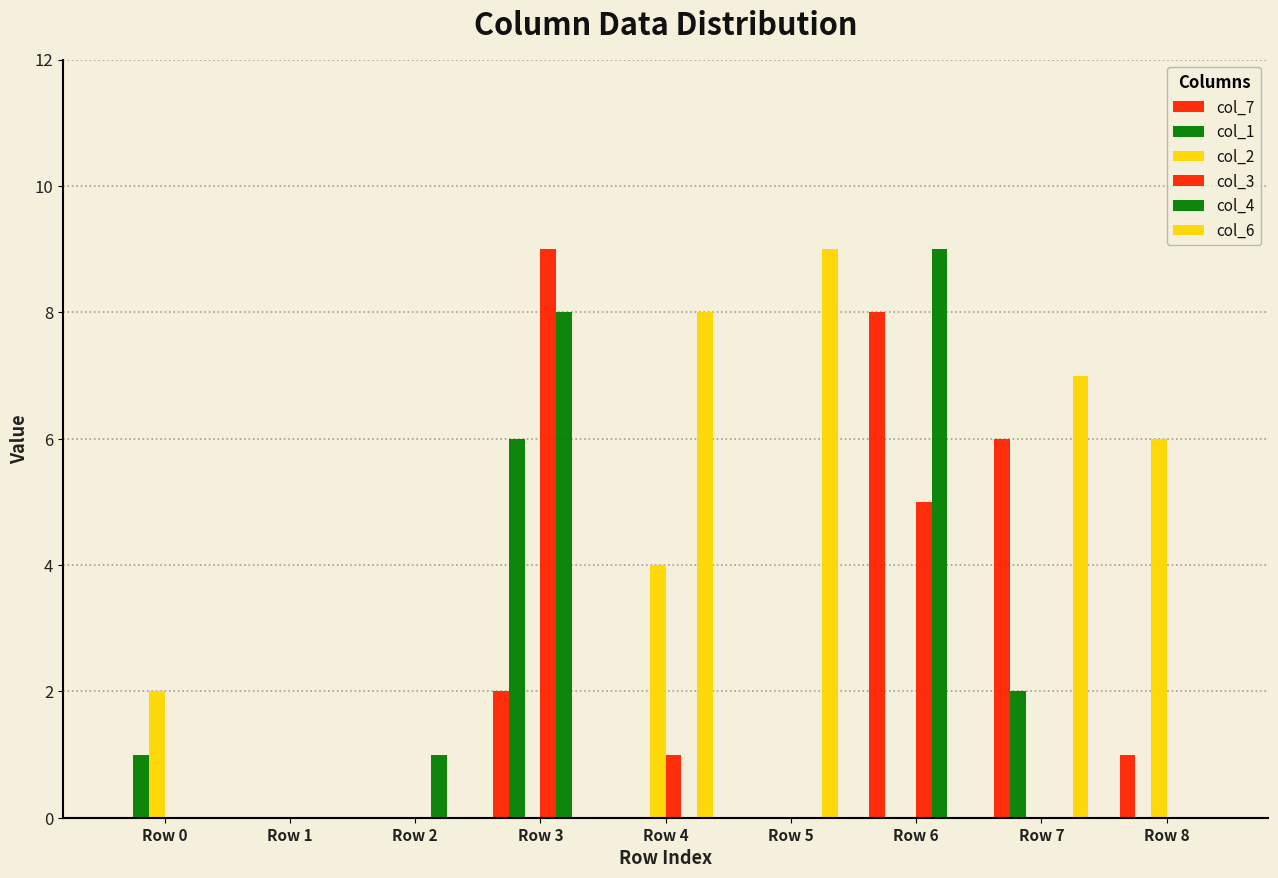

Where is col_4 nearest to the value 4?

Row 2